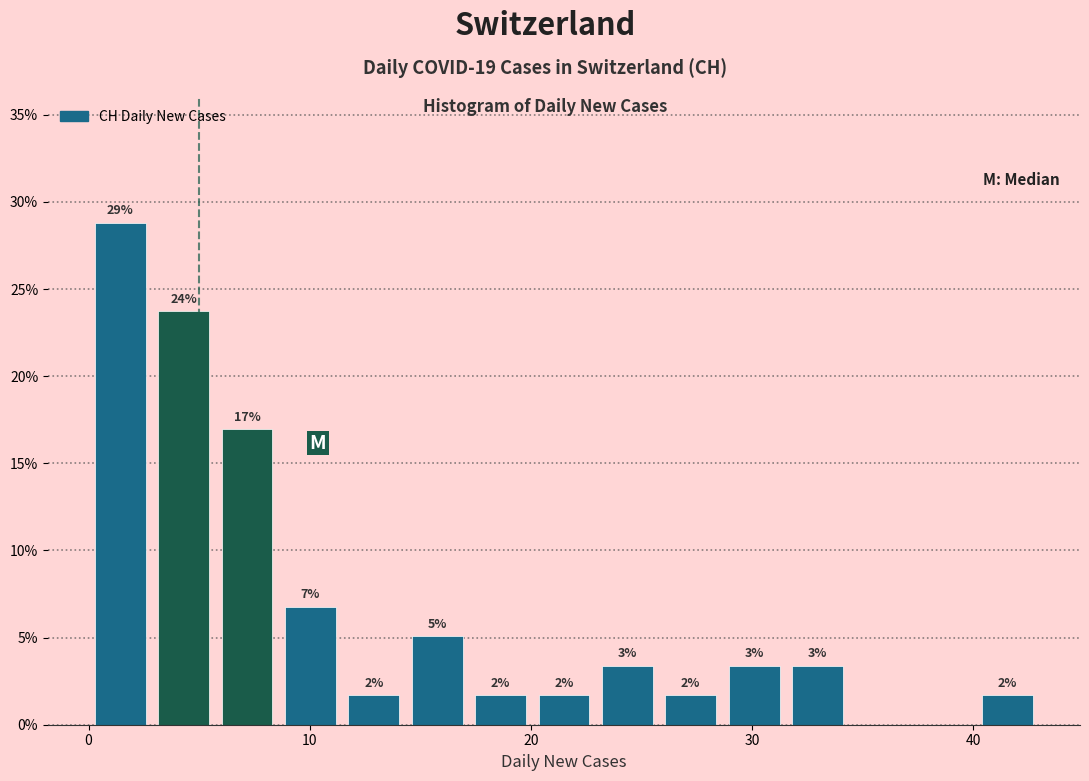

Around what value on the x-axis is the tallest bar? Give the approximate position of its centre, as read against the axis.

1